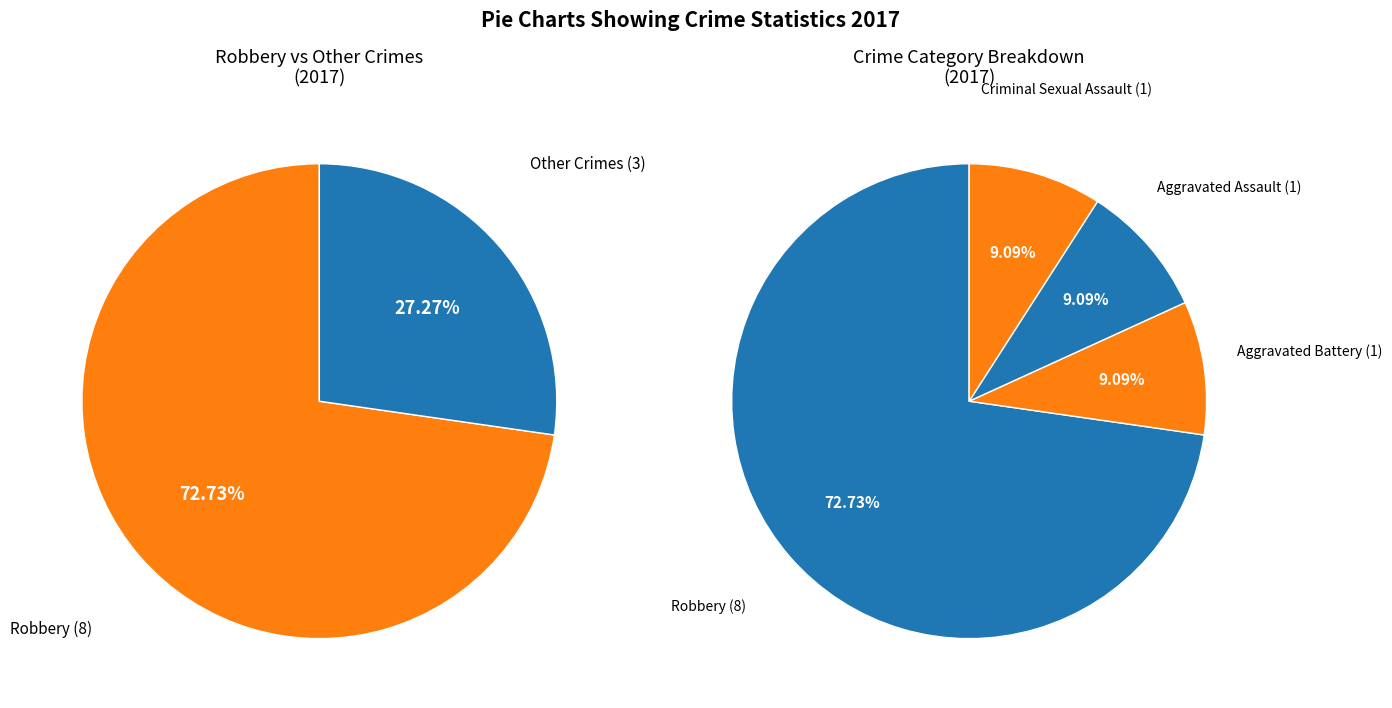

How many segments does this pie chart have?

4